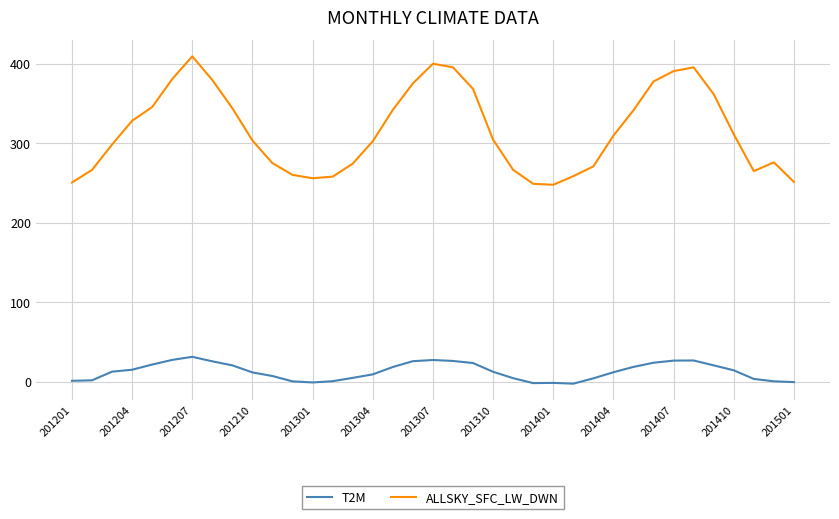

Is this an area chart (filled region under the line)?

No